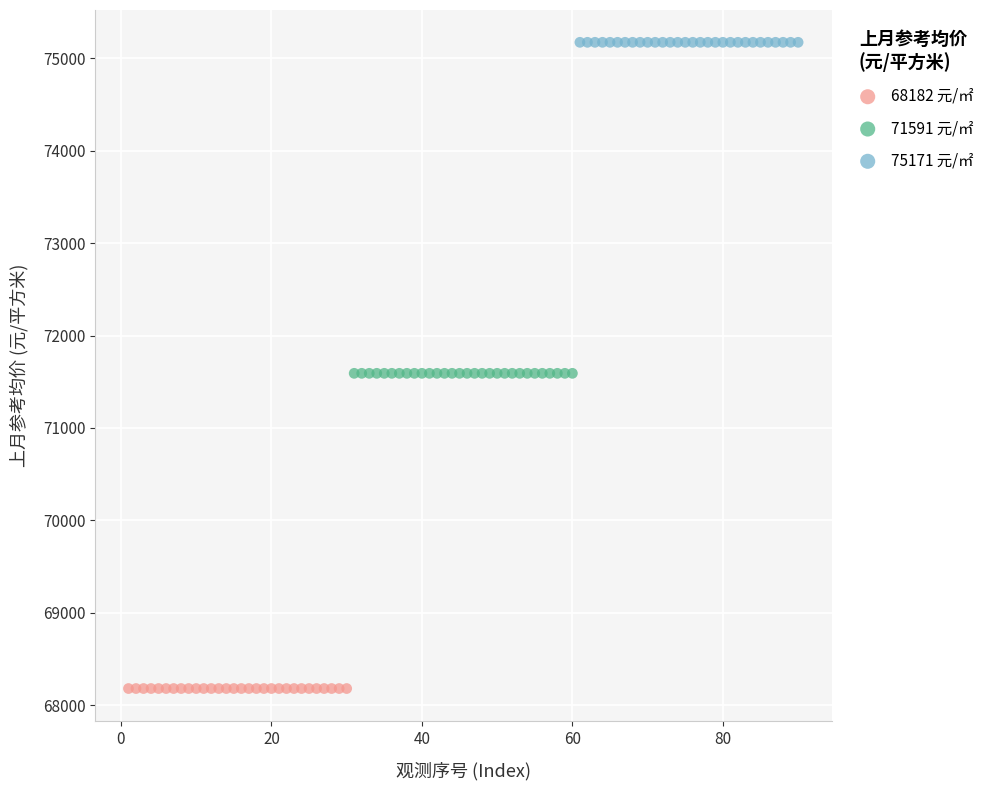

Which series reaches the minimum Y coordinate?

68182 元/㎡